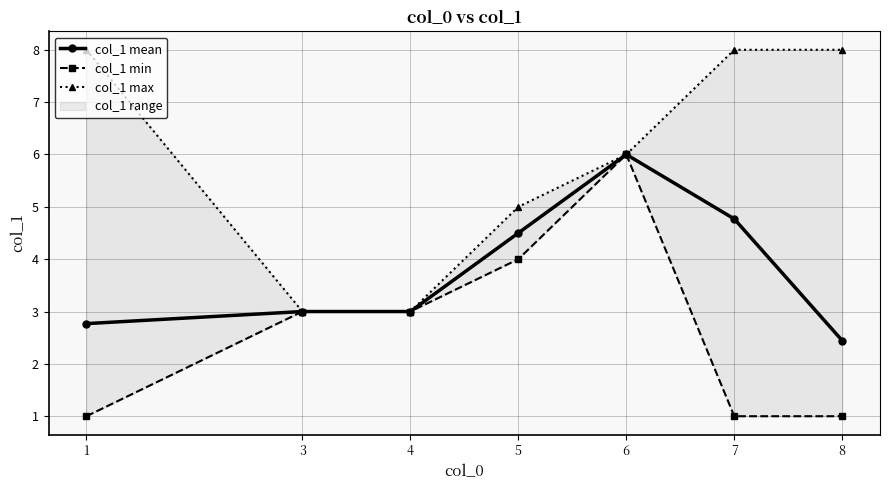

At which label does col_1 max reach its peak?

1